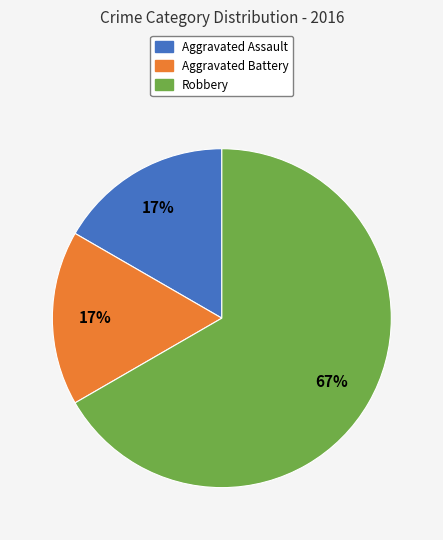

To the nearest percent, what is the difference between the largest and smallest slice percentages?

50%